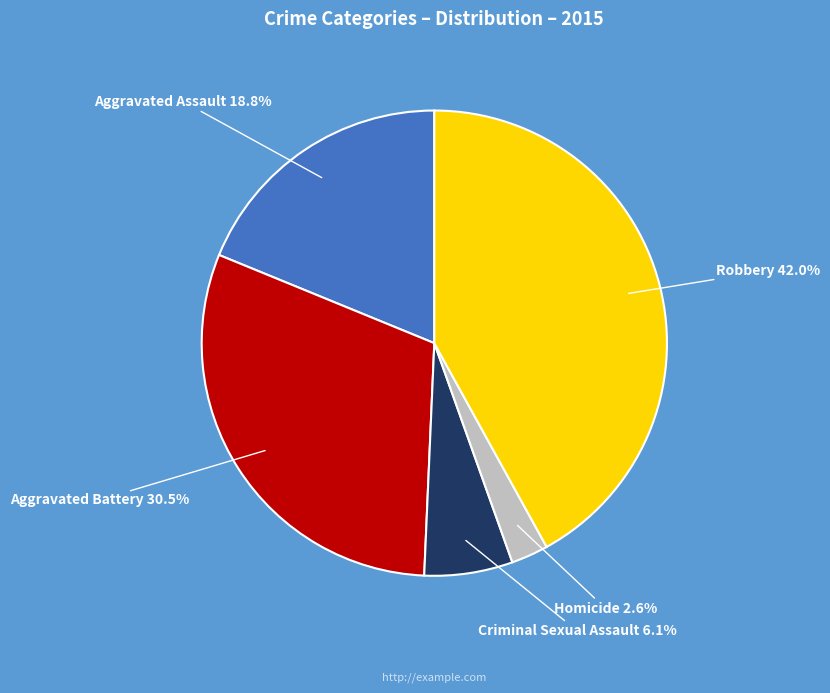

How many segments does this pie chart have?

5